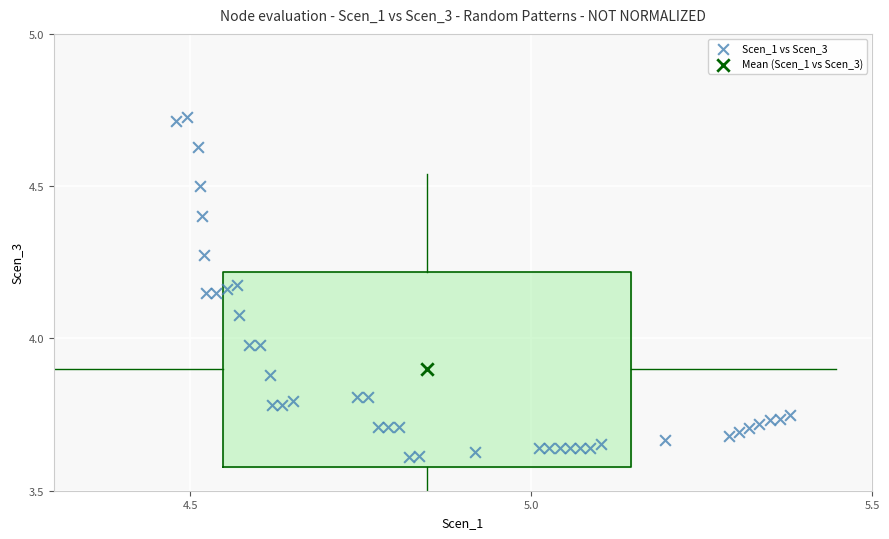

What are all the series names shown in the legend?

Scen_1 vs Scen_3, Mean (Scen_1 vs Scen_3)